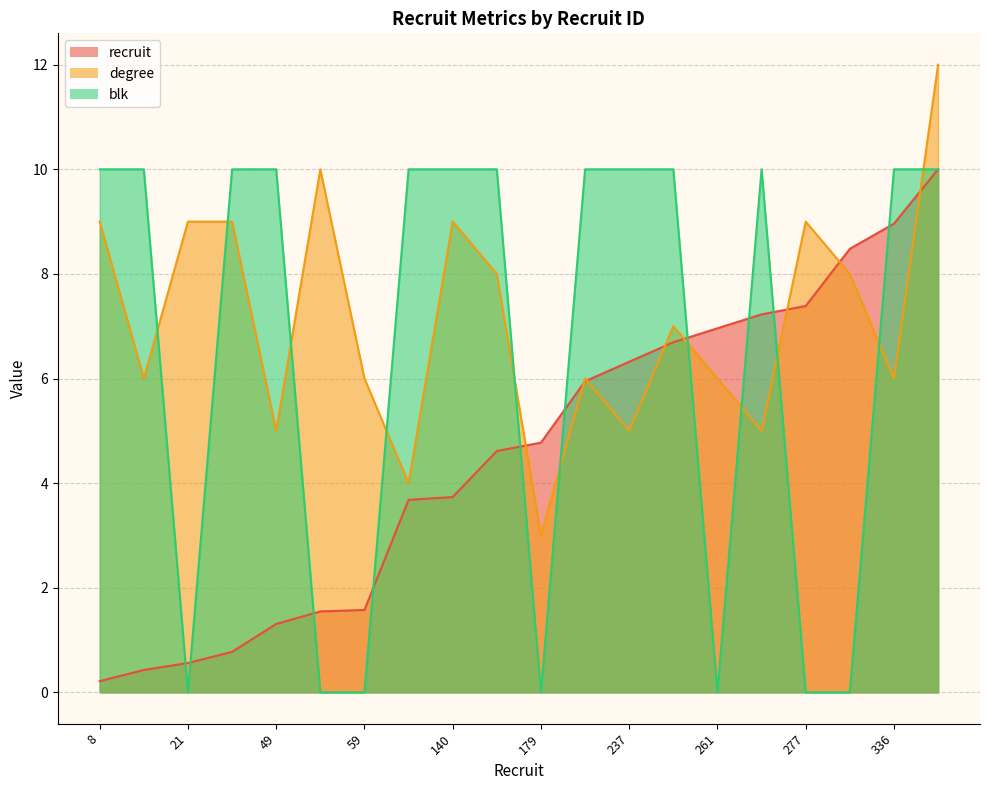

What is the value of the degree point at the 8th from the left?

4.0